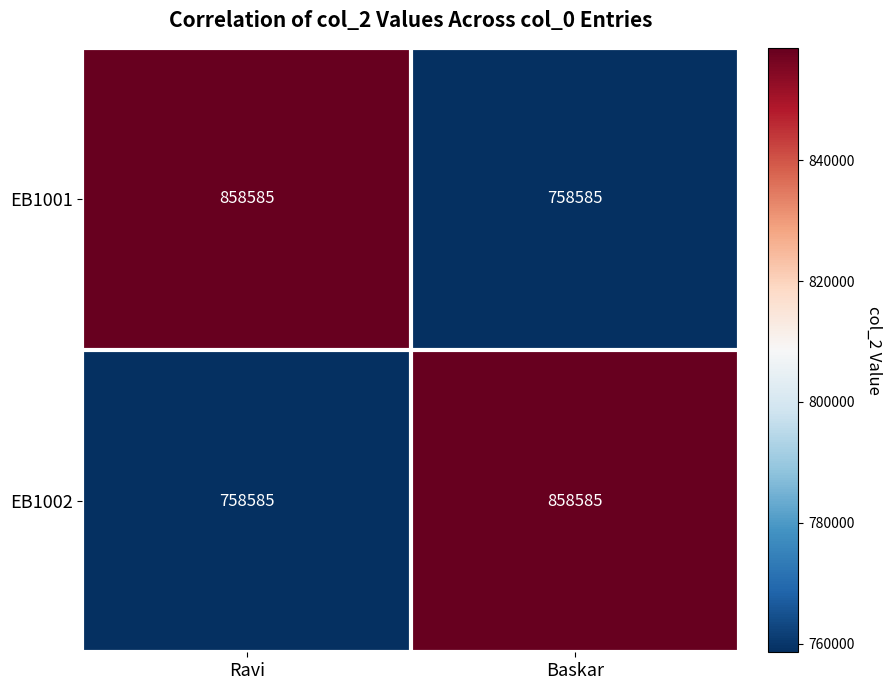

At Baskar, list the series in order from smallest to largest.

EB1001, EB1002